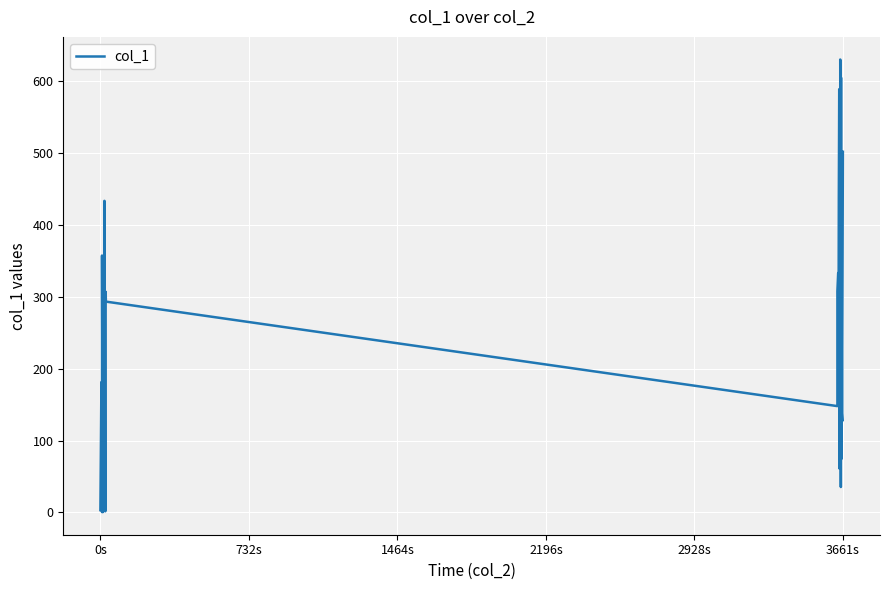

How many points are higher than both their immediate neighbors (excluding endpoints)?

11